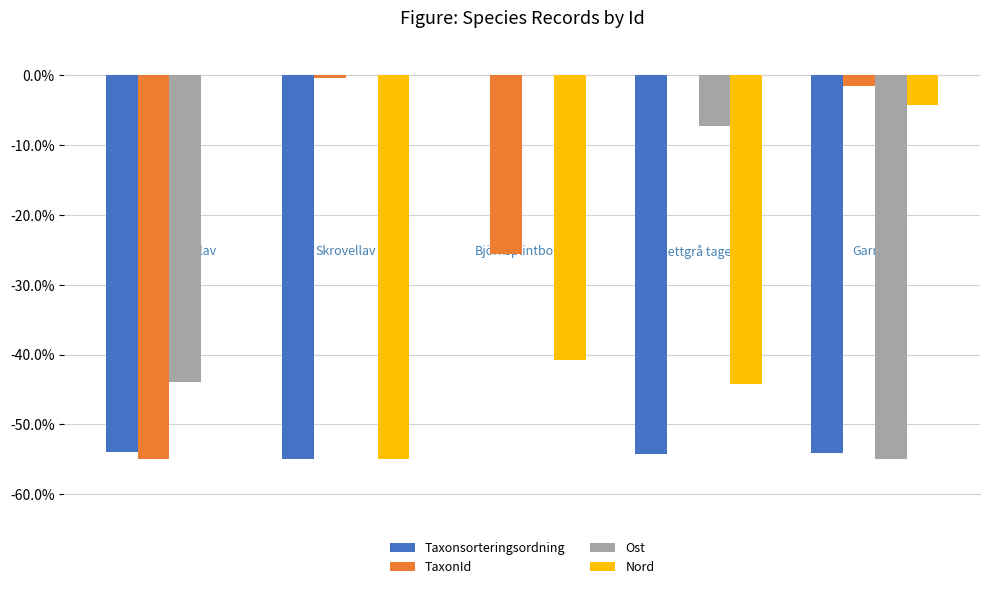

Is it true that TaxonId equals -55.0 at Mörk kolflarnlav?

True